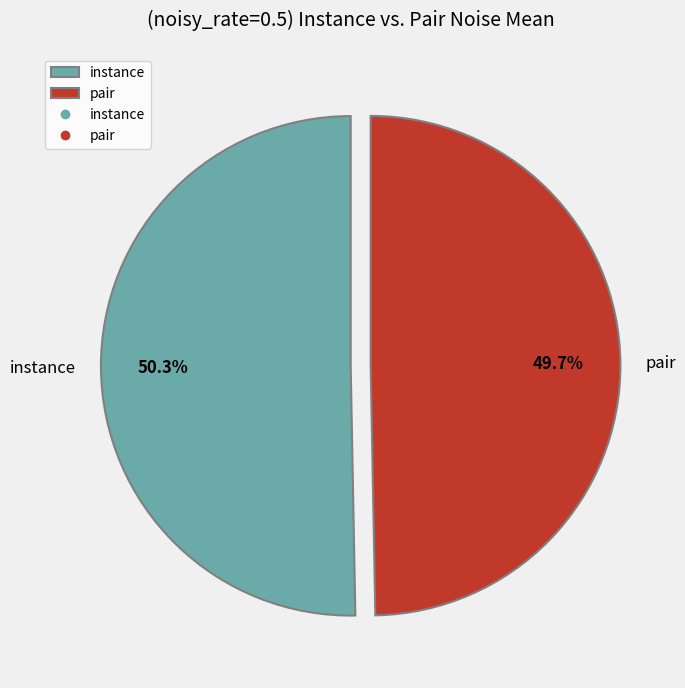

What percentage do instance and pair together represent?

100.0%